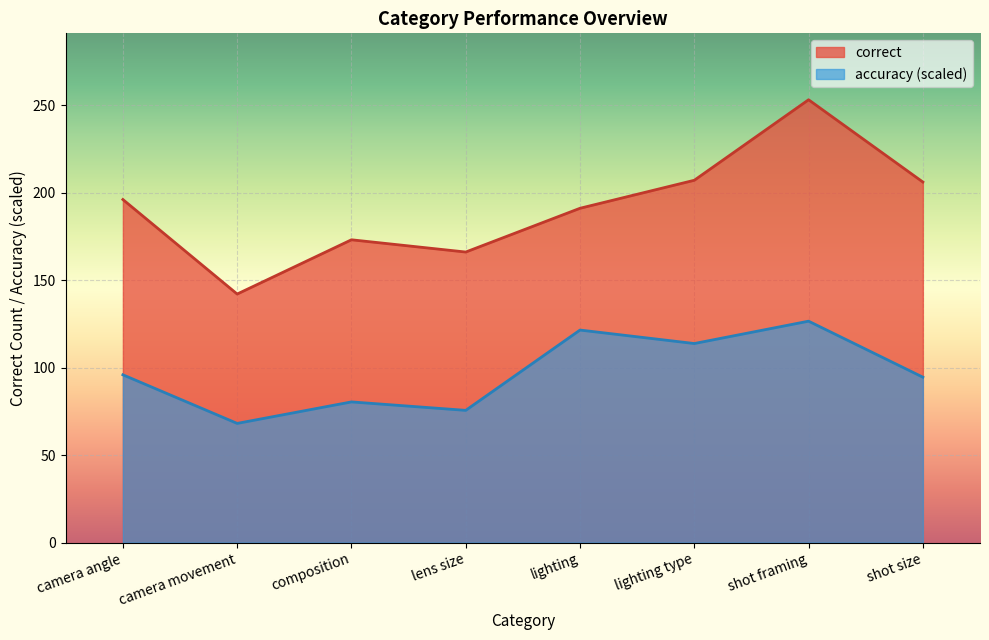

Rank the series at shot size from lowest to highest value.

accuracy, correct